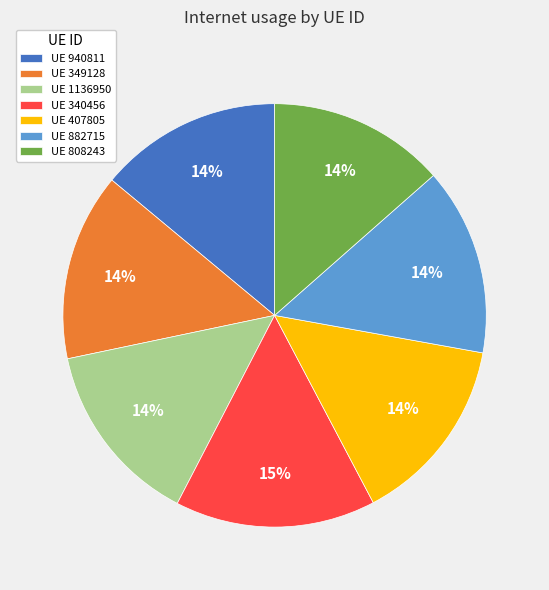

To the nearest percent, what is the average slice percentage?

14%